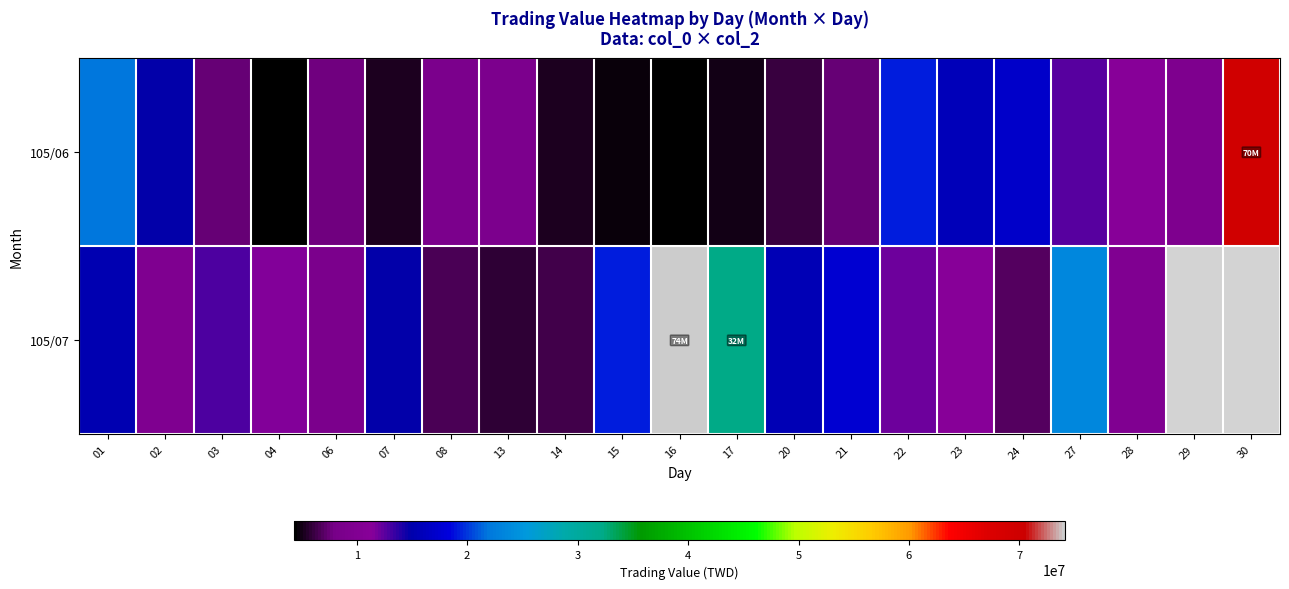

How many categories are shown in the chart?

21